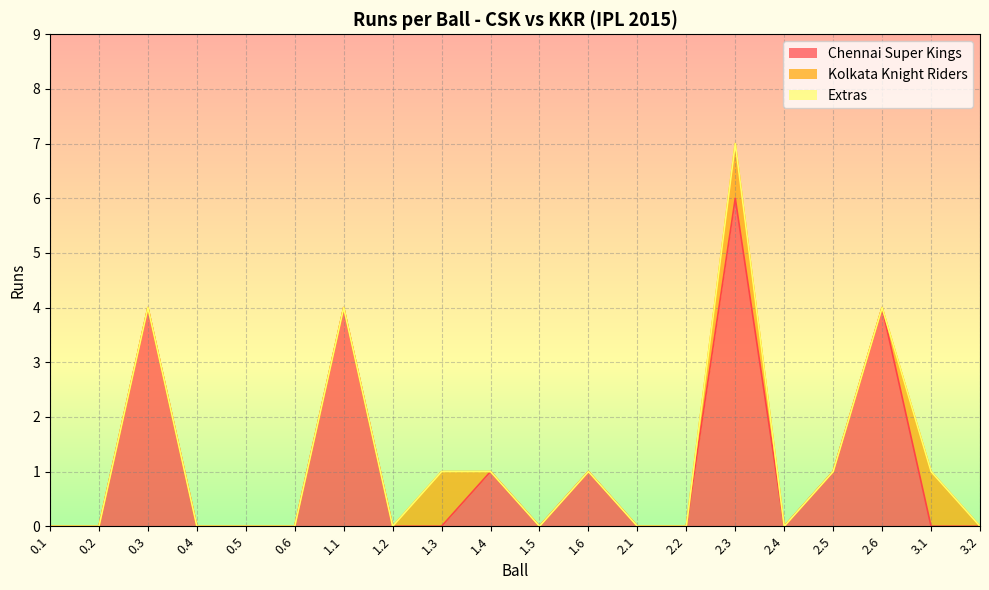

Reading right to left, transcribe all the data shown in this chart.

Chennai Super Kings: 0	0	4	1	0	6	0	0	1	0	1	0	0	4	0	0	0	4	0	0
Kolkata Knight Riders: 0	1	0	0	0	1	0	0	0	0	0	1	0	0	0	0	0	0	0	0
Extras: 0	0	0	0	0	0	0	0	0	0	0	0	0	0	0	0	0	0	0	0